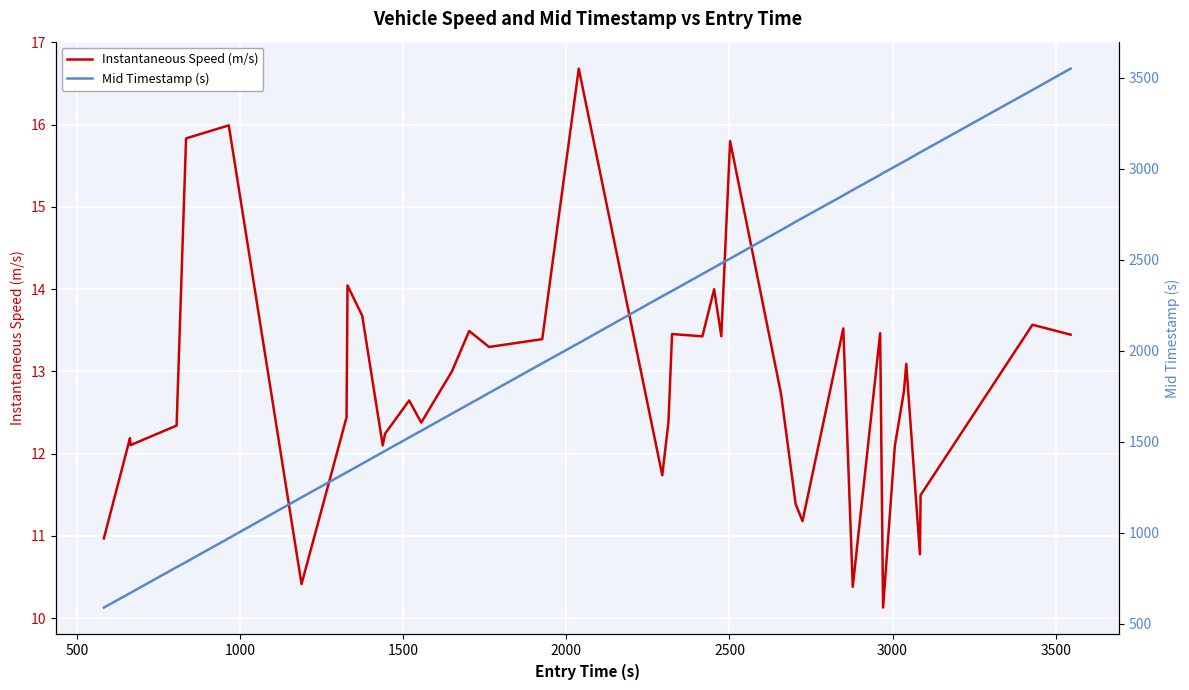

Is it true that Instantaneous Speed (m/s) equals 6.3 at 32?

False